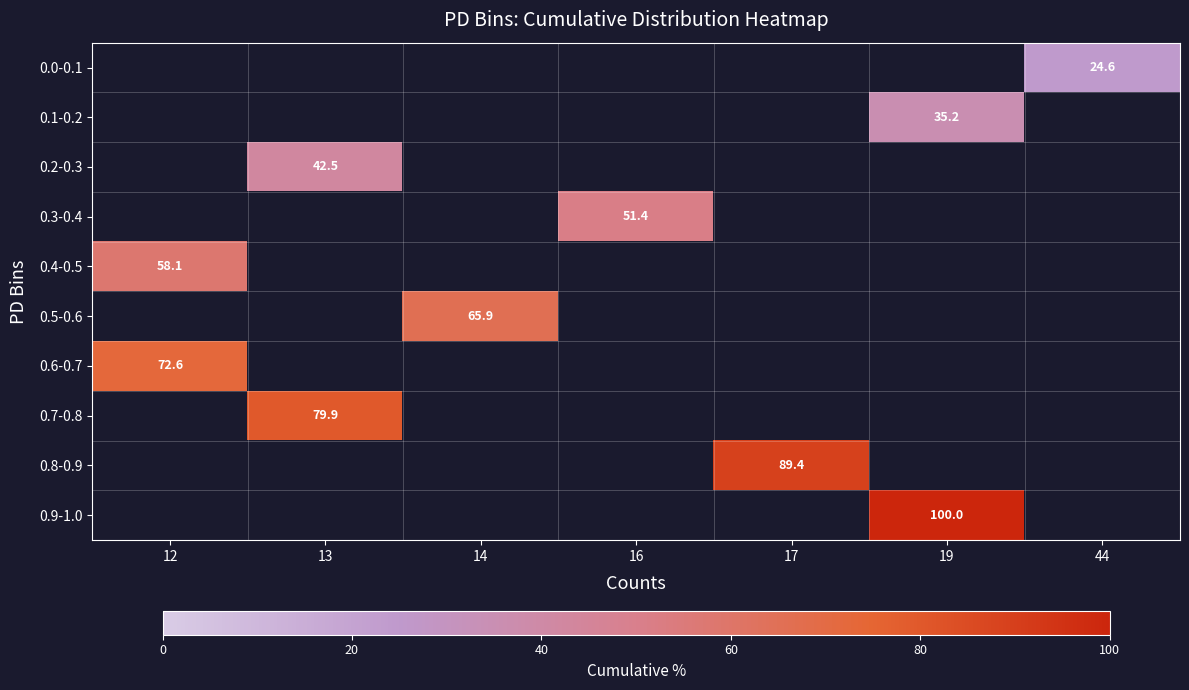

What is the smallest value displayed?

24.6